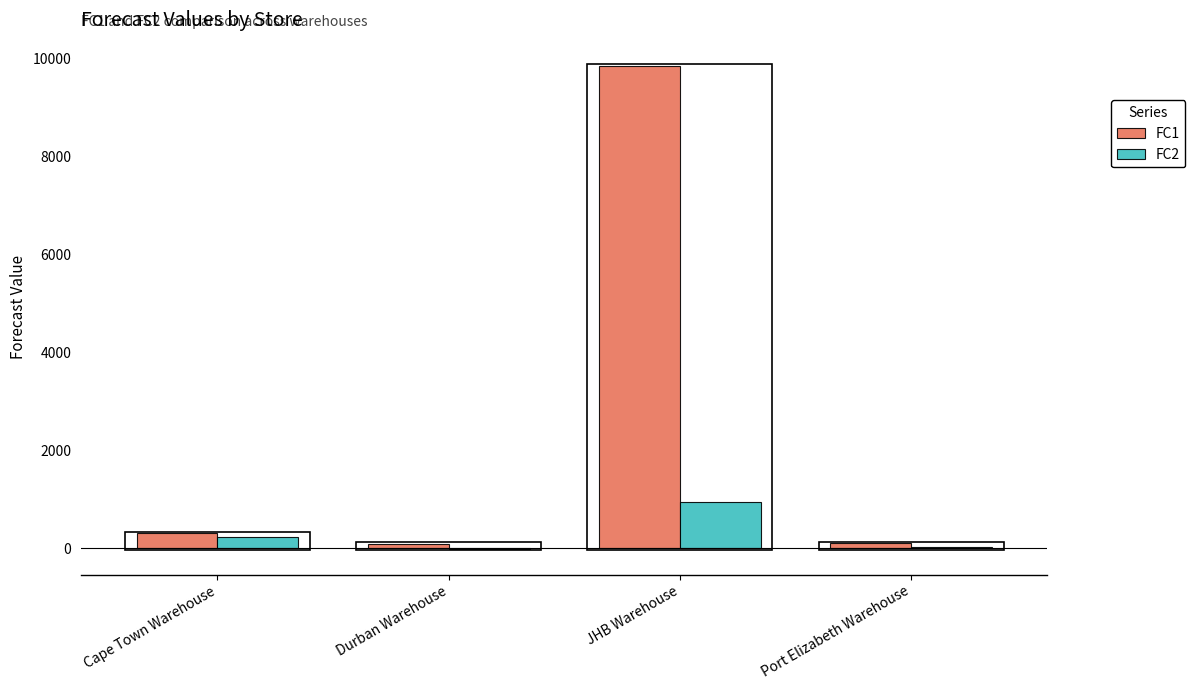

The value of FC2 at JHB Warehouse is 947. True or false?

True